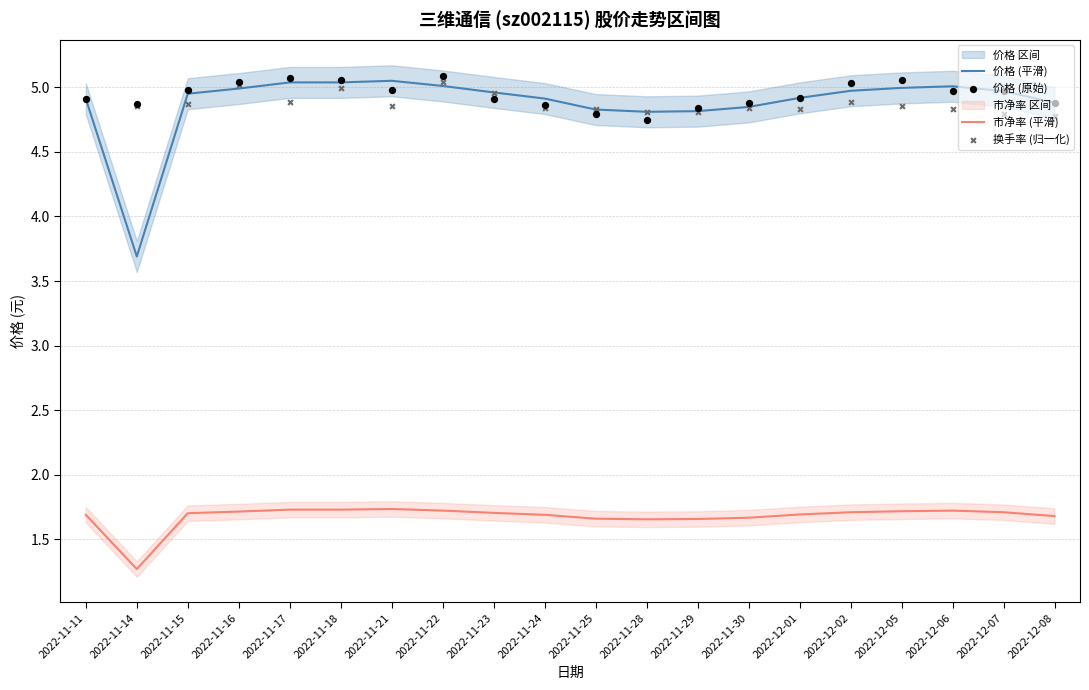

What is the total value across all series at 2022-12-02?

16.6